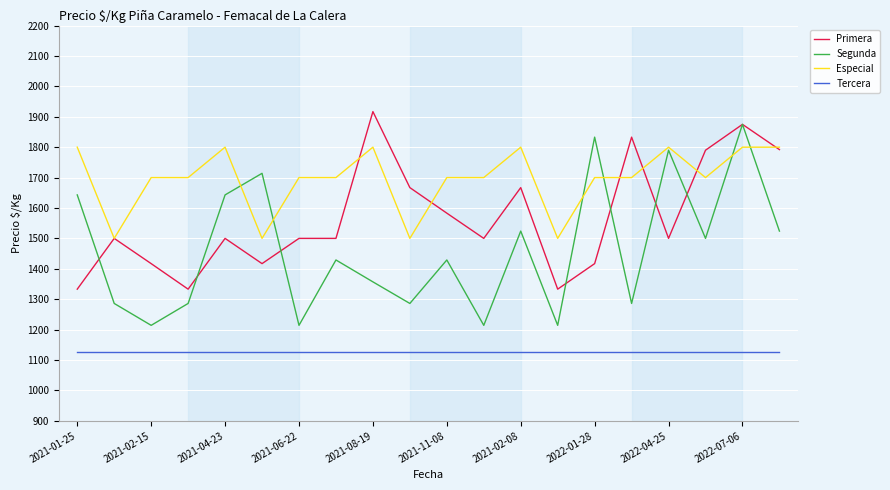

What is the average value of the Especial series?

1695